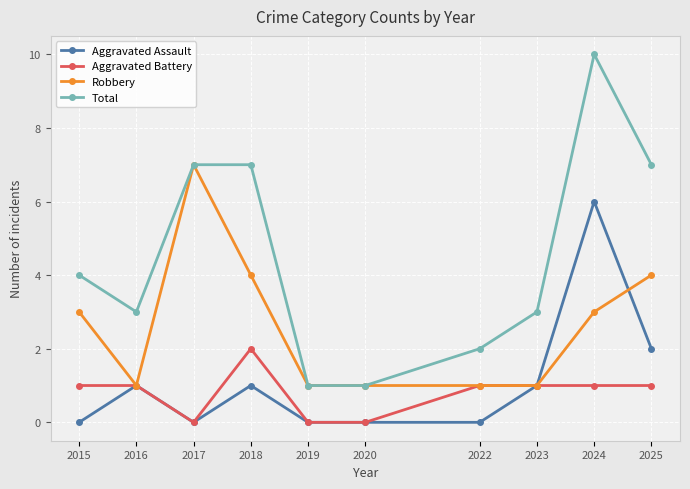

What is the approximate value of Total at 2018?

7